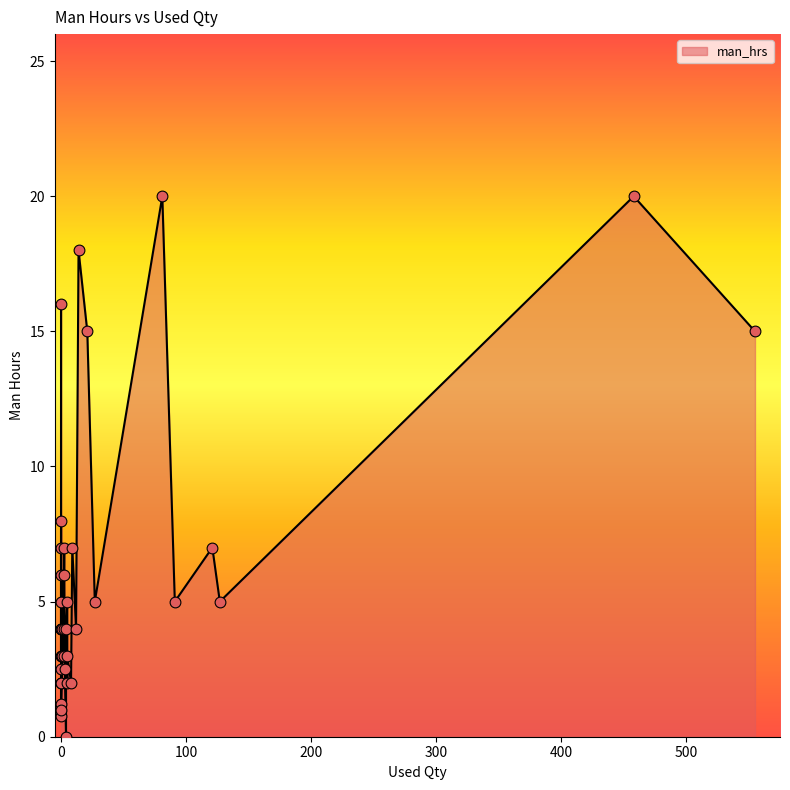

What is the change in value from 5 to 1?

-2.0